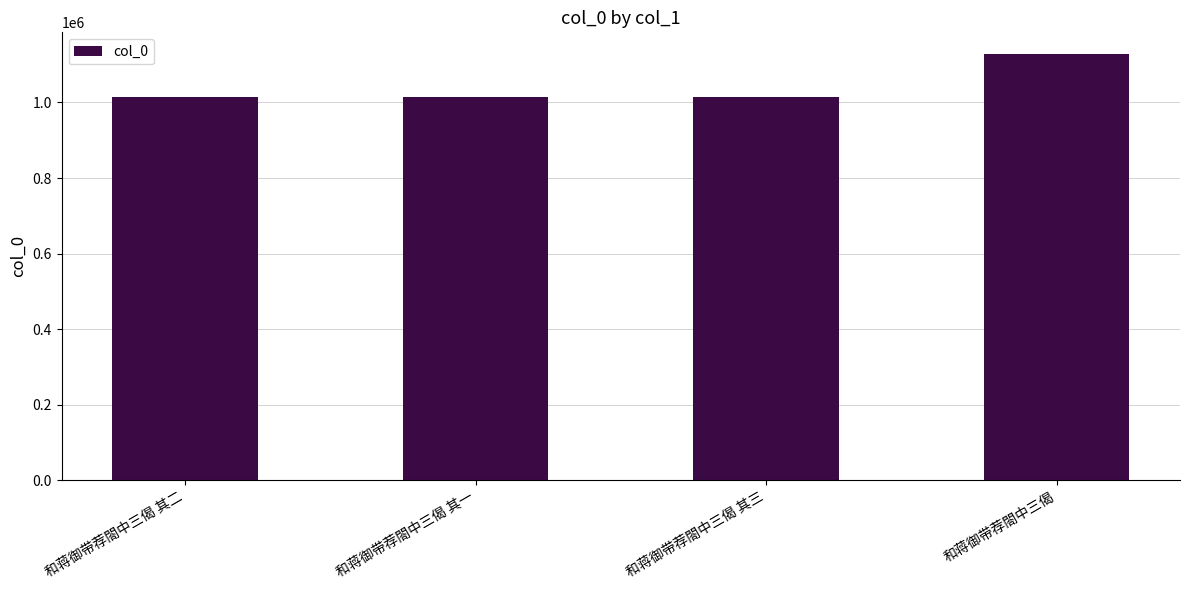

What is the label of the 2nd bar from the left?

和蒋御带荐閤中三偈 其一